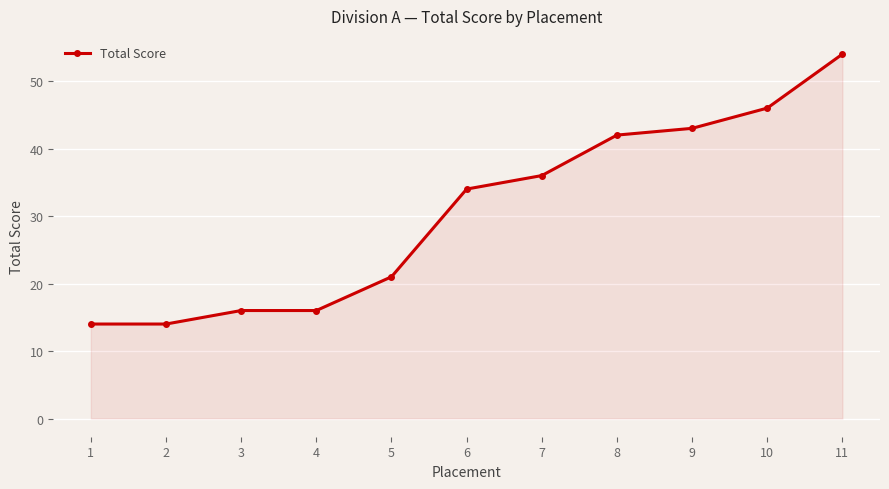

What value does the data have at 10, to the nearest 5?

45